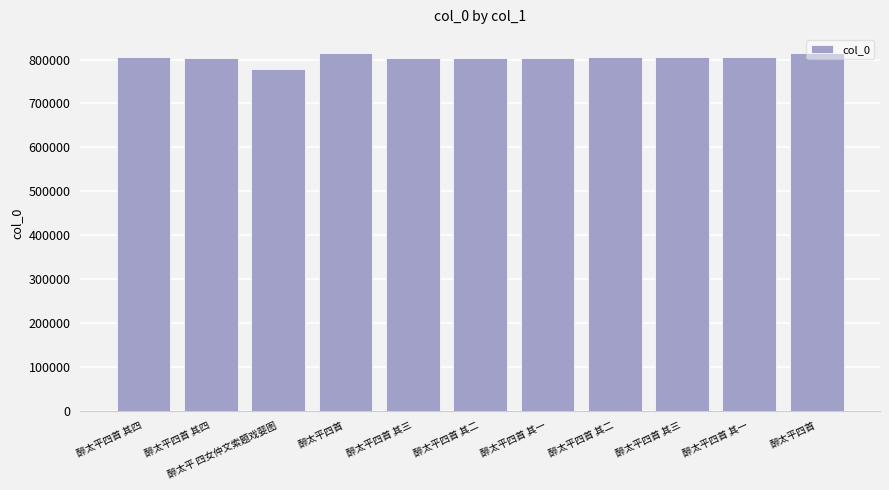

Which category has the lowest value across all series?

醉太平 四女仲文索题戏婴图